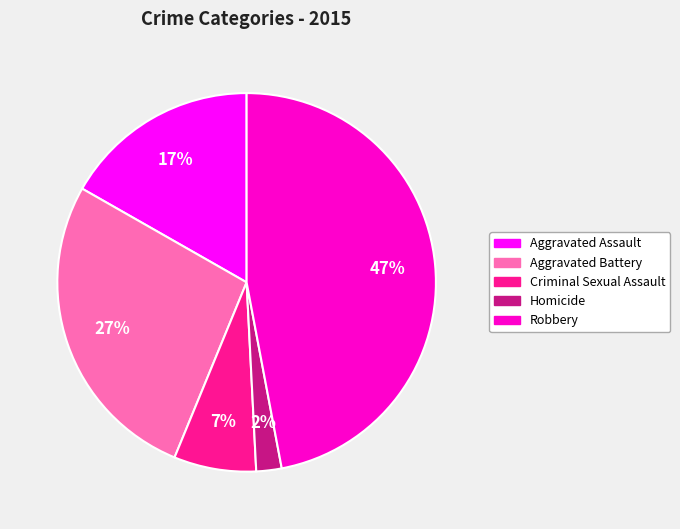

To the nearest percent, what portion does Criminal Sexual Assault represent?

7%